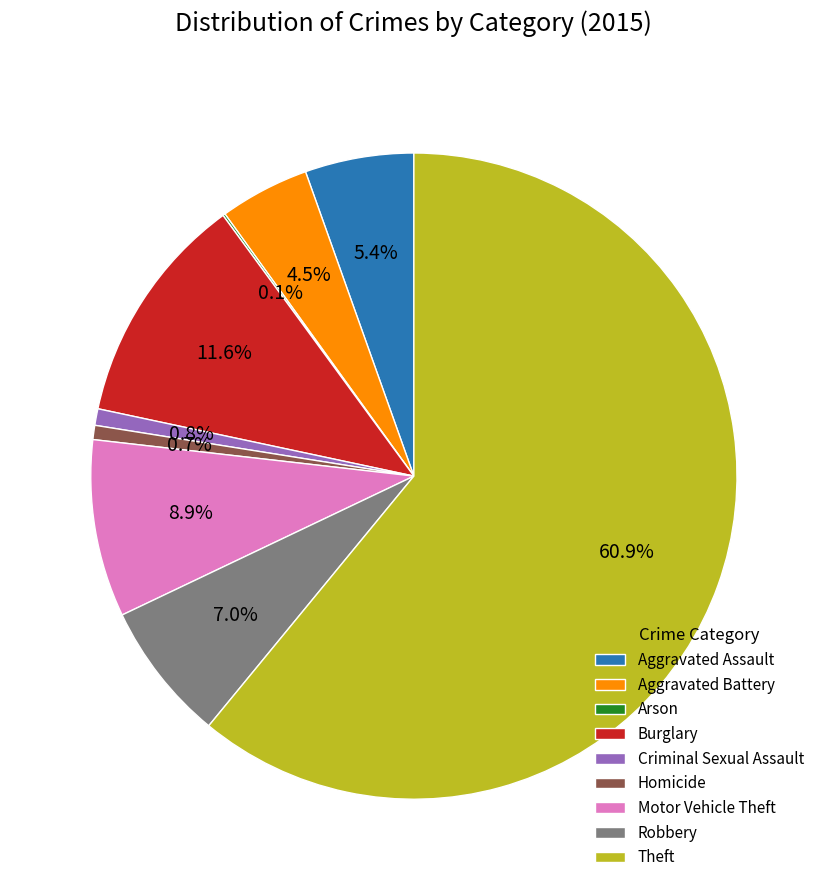

What is the largest slice in the pie chart?

Theft